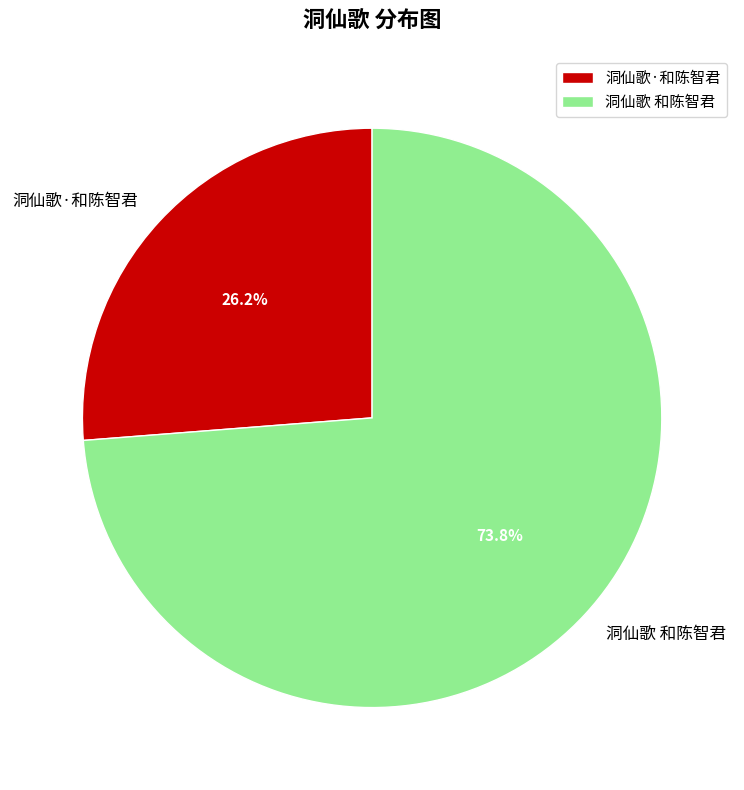

To the nearest percent, what is the average slice percentage?

50%